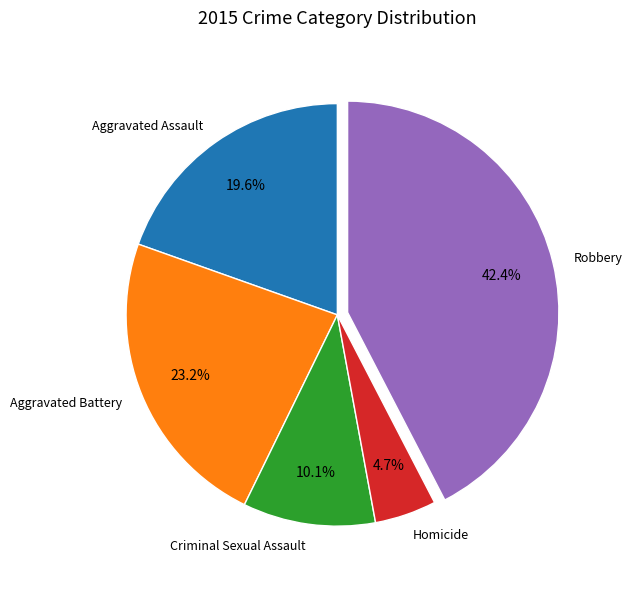

What is the largest slice in the pie chart?

Robbery